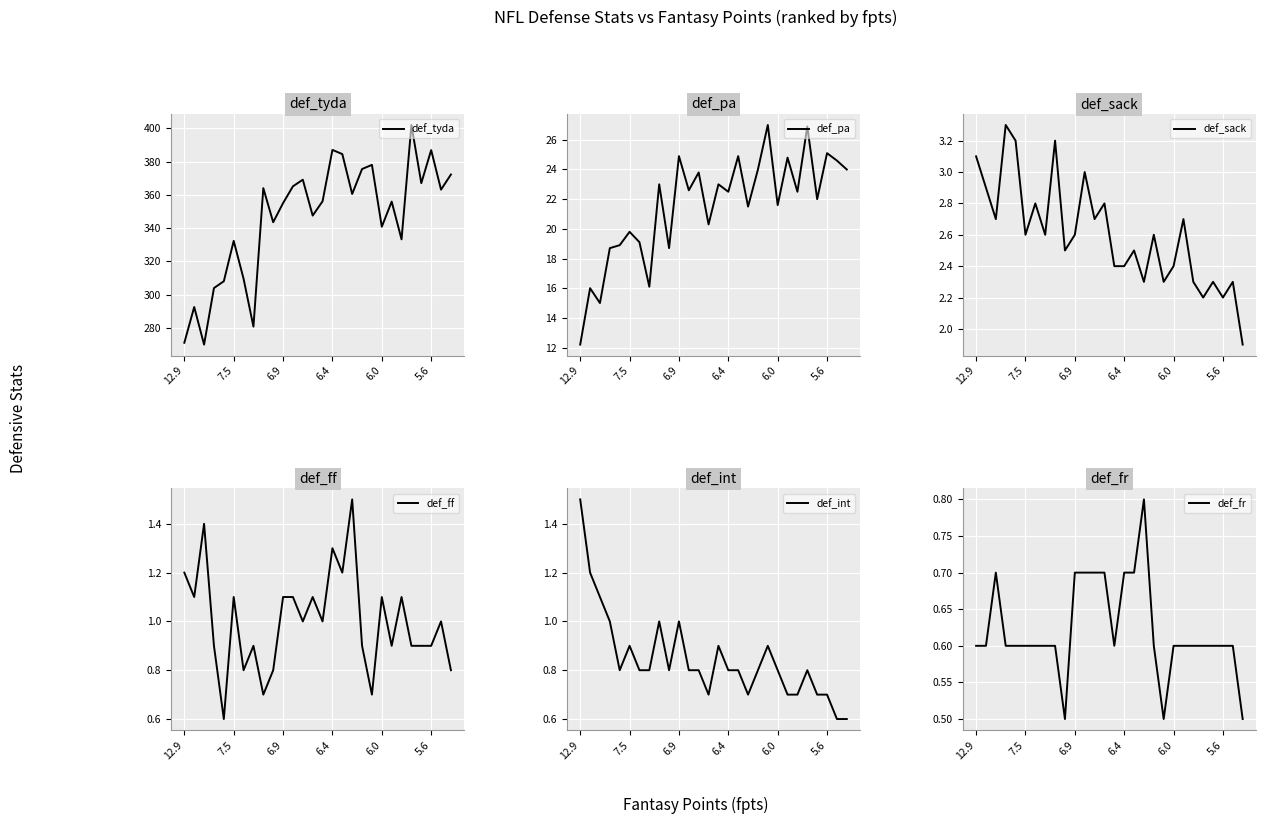

Where is def_fr nearest to the value 0?

9